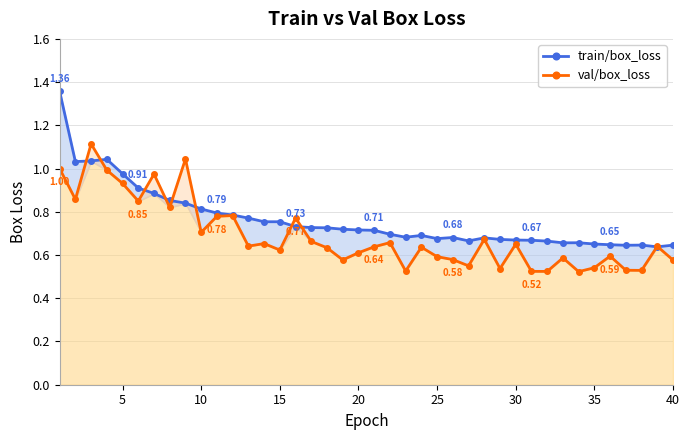

How many interior local peaks does the val/box_loss series have?

13